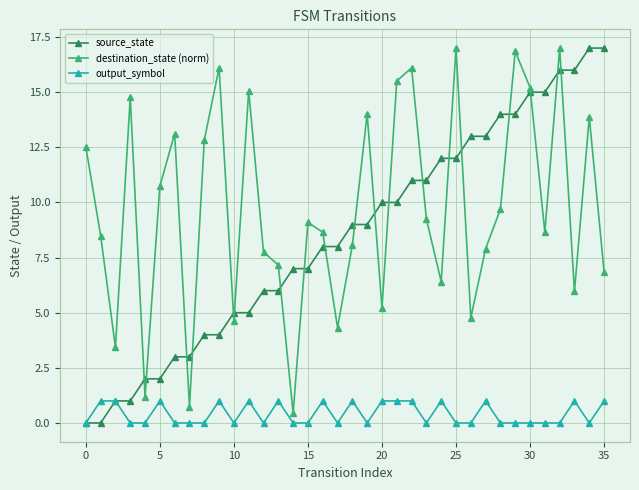

True or false: output_symbol has more than 0 interior local peaks.

True